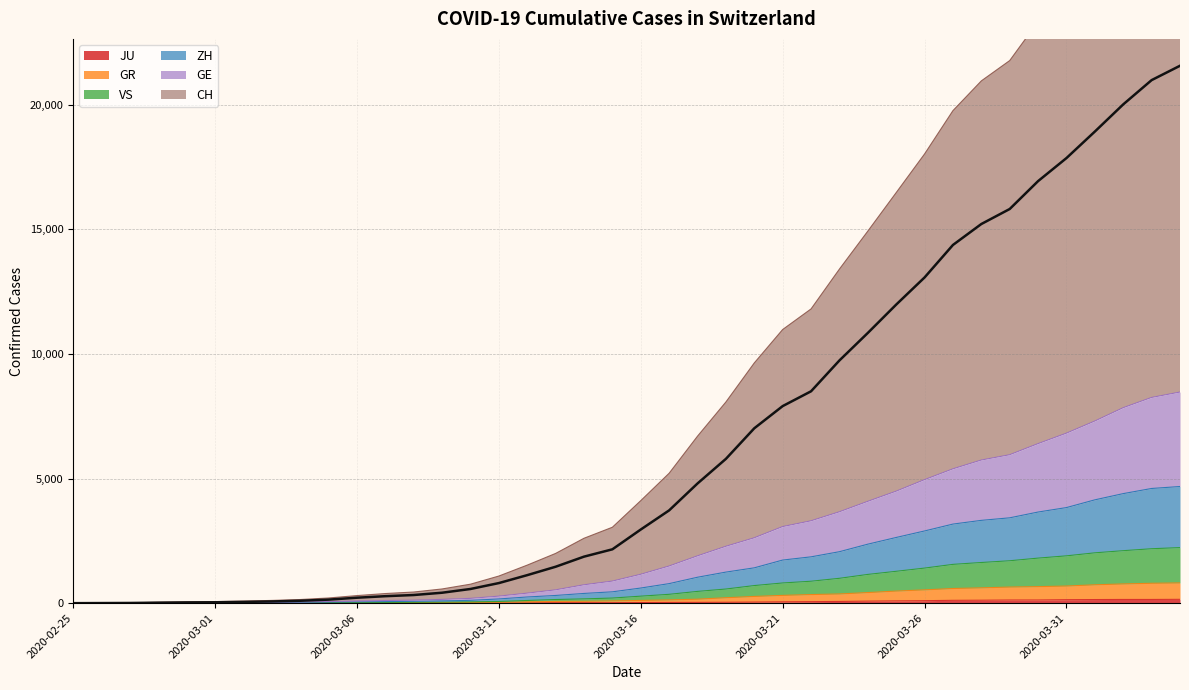

What is the total value across all series at 2020-02-29?

83